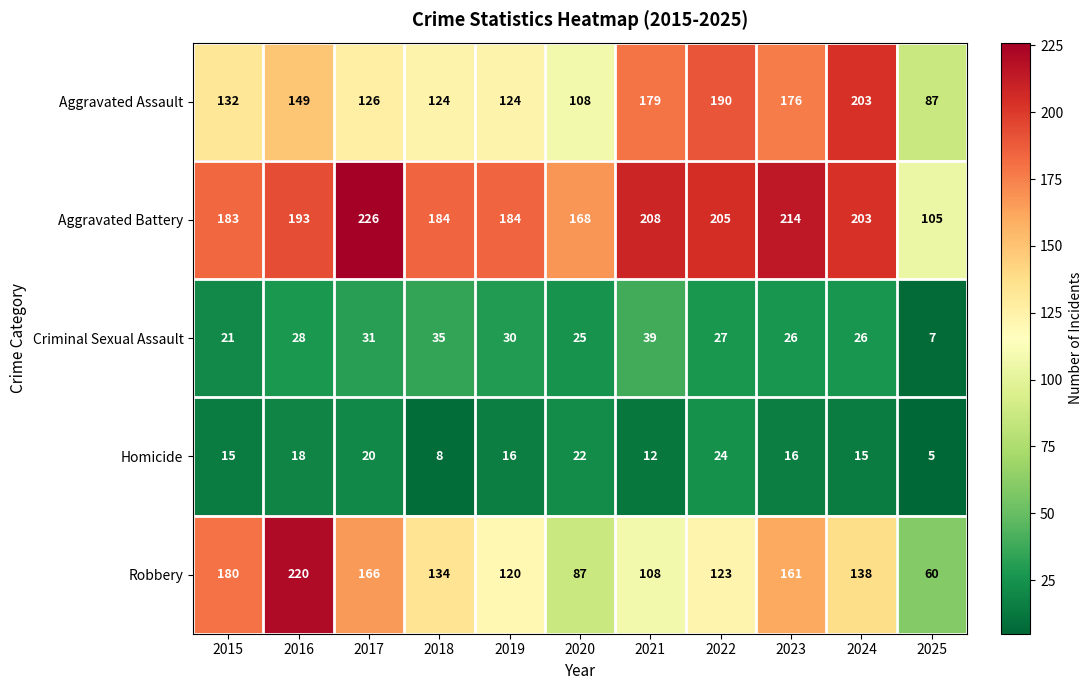

Which series has the widest spread of values?

Robbery